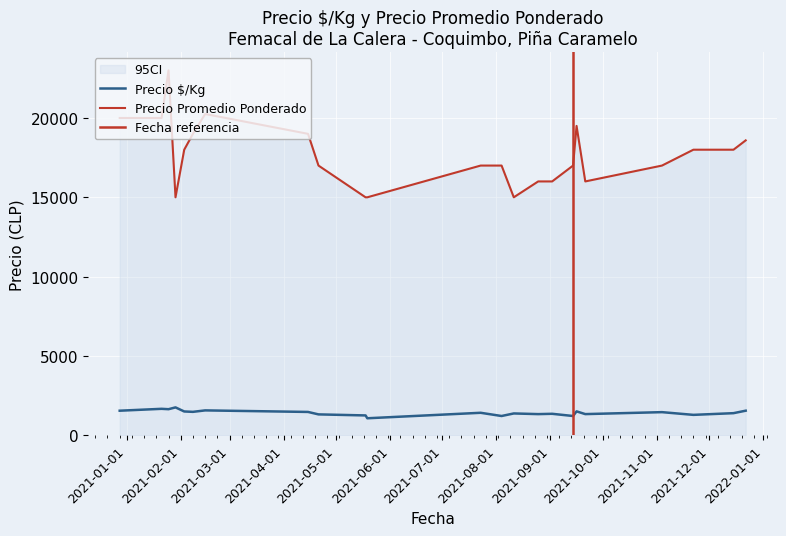

The Precio ¿Kg series shows 1071 at 2021-05-19. True or false?

True